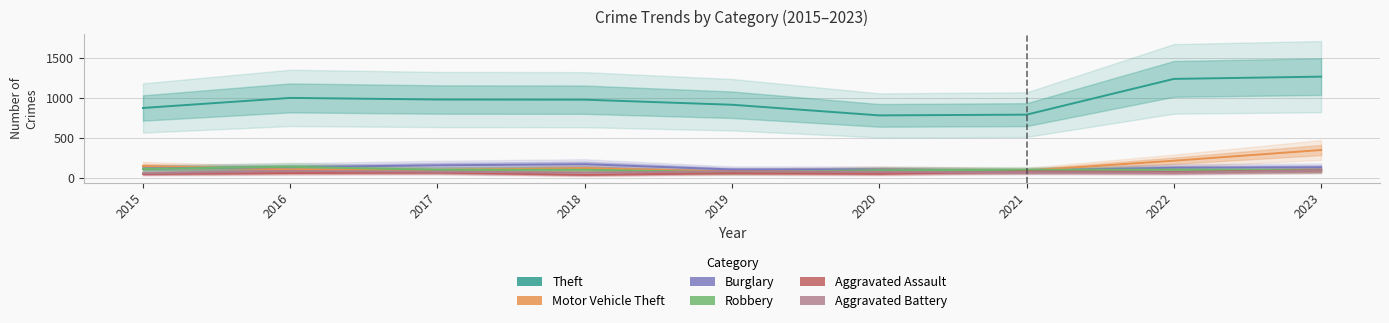

What are all the series names shown in the legend?

Theft, Motor Vehicle Theft, Burglary, Robbery, Aggravated Assault, Aggravated Battery